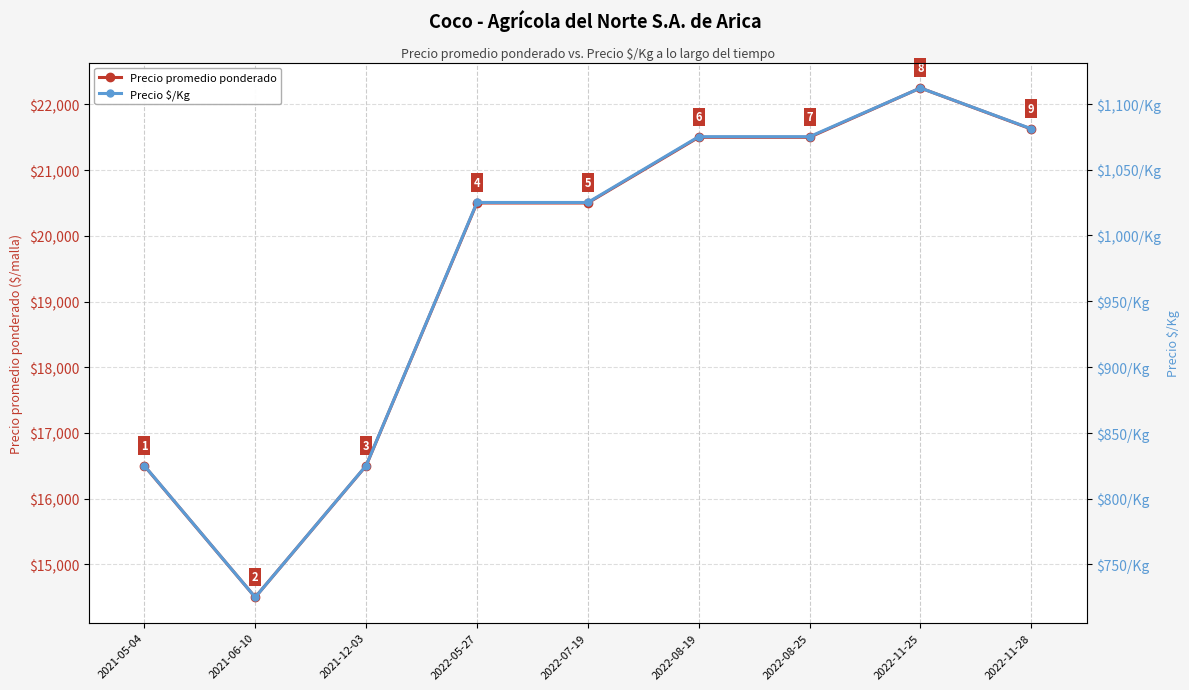

True or false: Precio $/Kg has a value of 1576 at 2022-07-19.

False